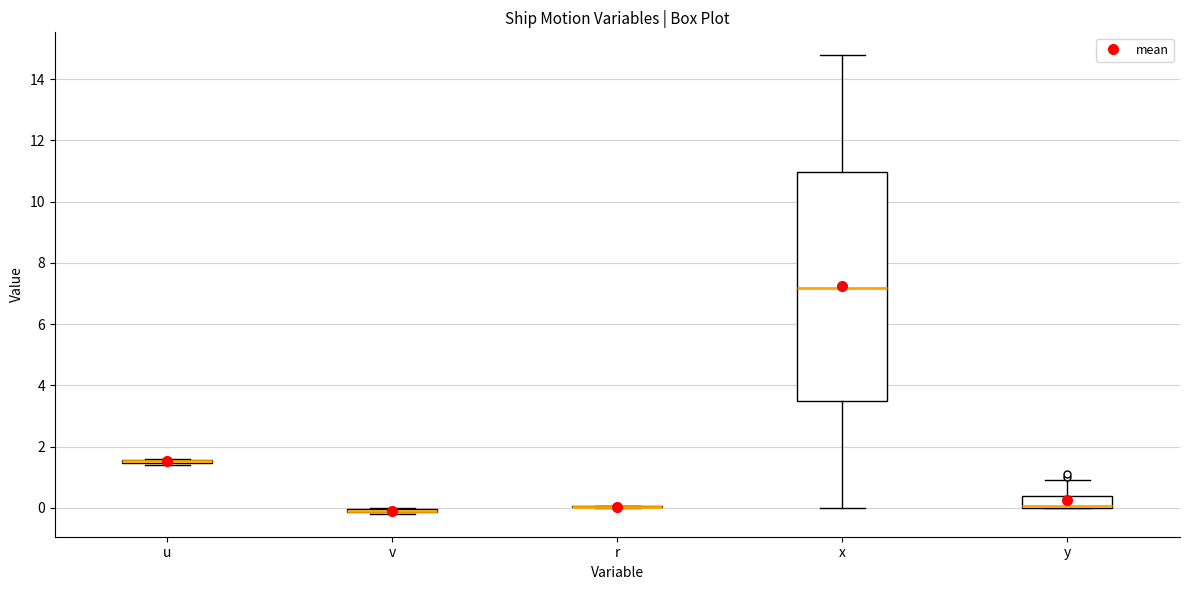

Where is the upper edge of the box for v on the y-axis? The values are not printed on the chart, so give them approximately, as read against the axis.

0.0